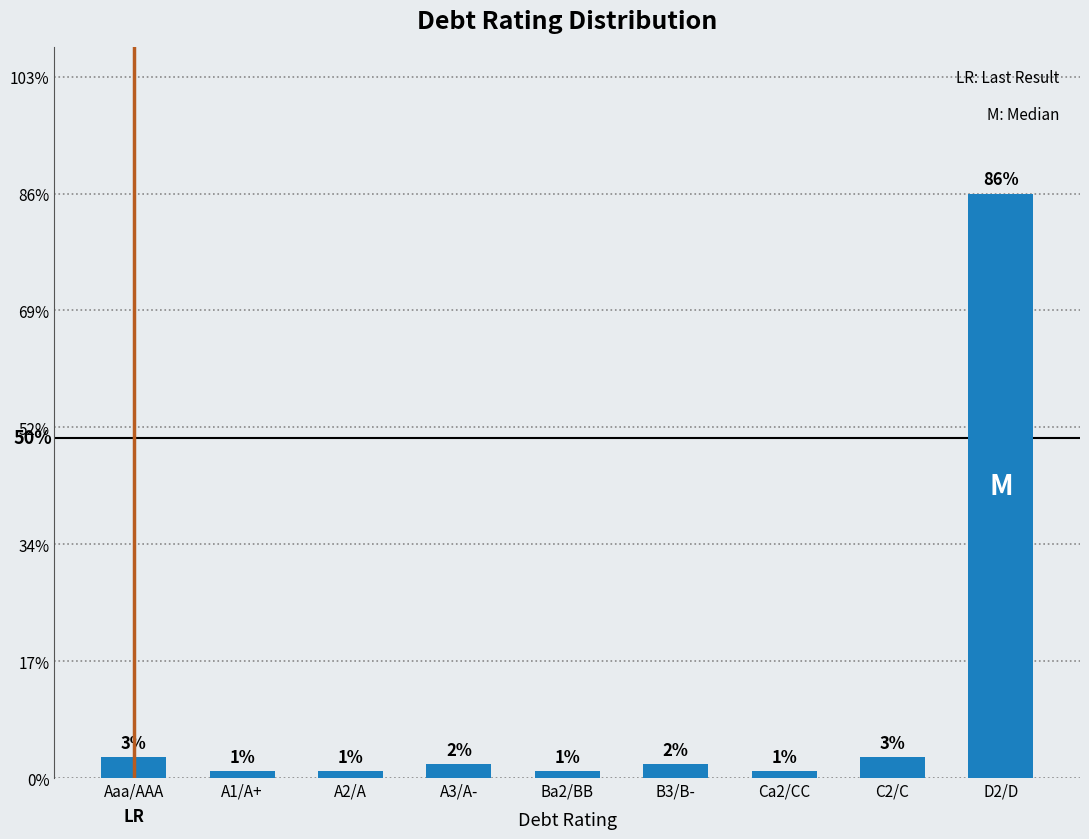

What is the sum of all values?

1.0